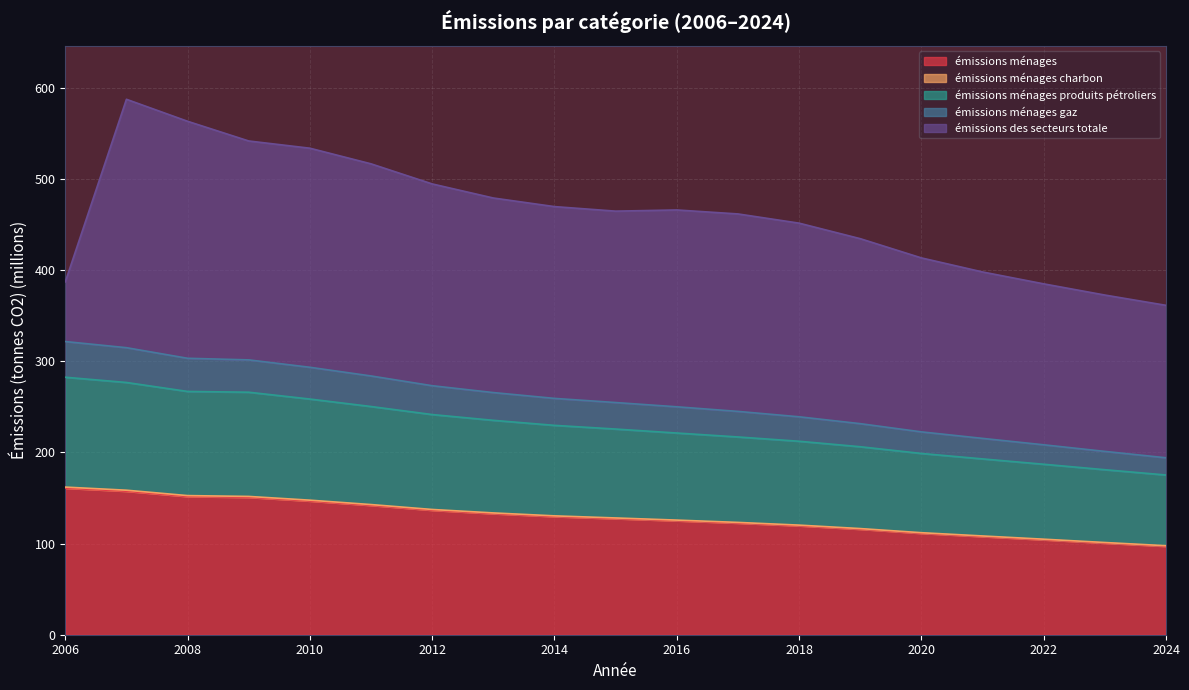

What is the difference between the maximum and minimum values in the émissions ménages series?

63.8